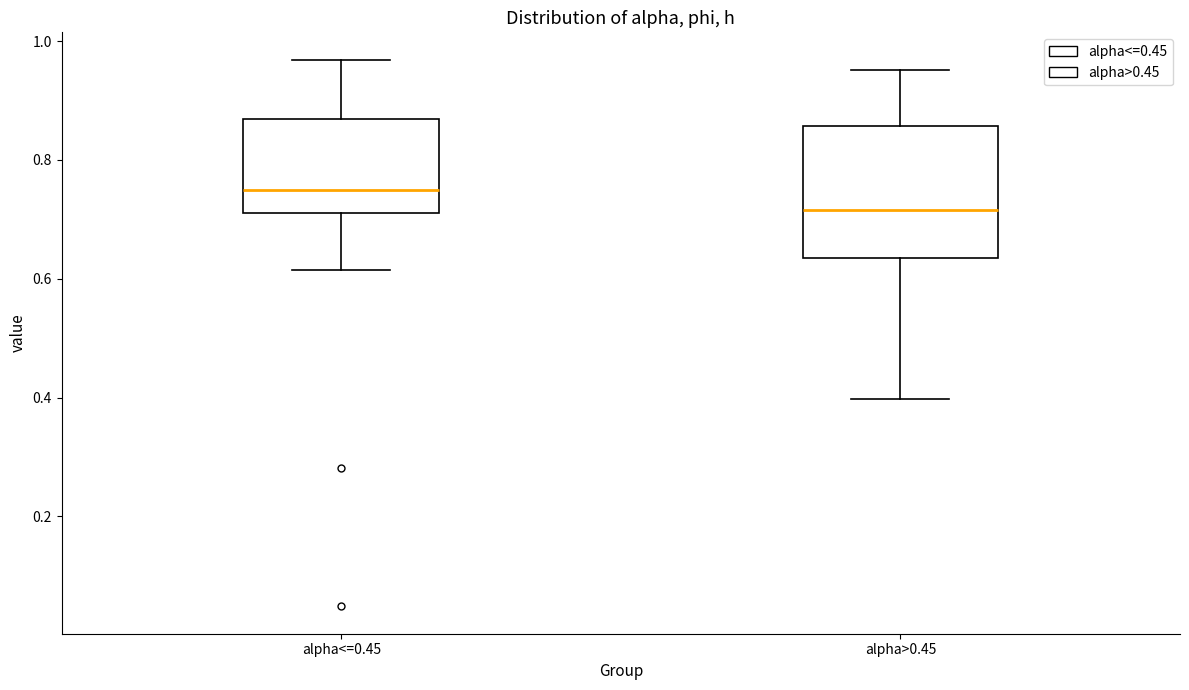

Reading left to right, read every box against the y-axis: the position of its median line, the range the box covers, and the ends of its whiskers. The values are not printed on the chart, so give them approximately, as read against the axis.

alpha<=0.45: median 0.76, box 0.72 to 0.86, whiskers 0.62 to 0.96
alpha>0.45: median 0.72, box 0.64 to 0.86, whiskers 0.40 to 0.96